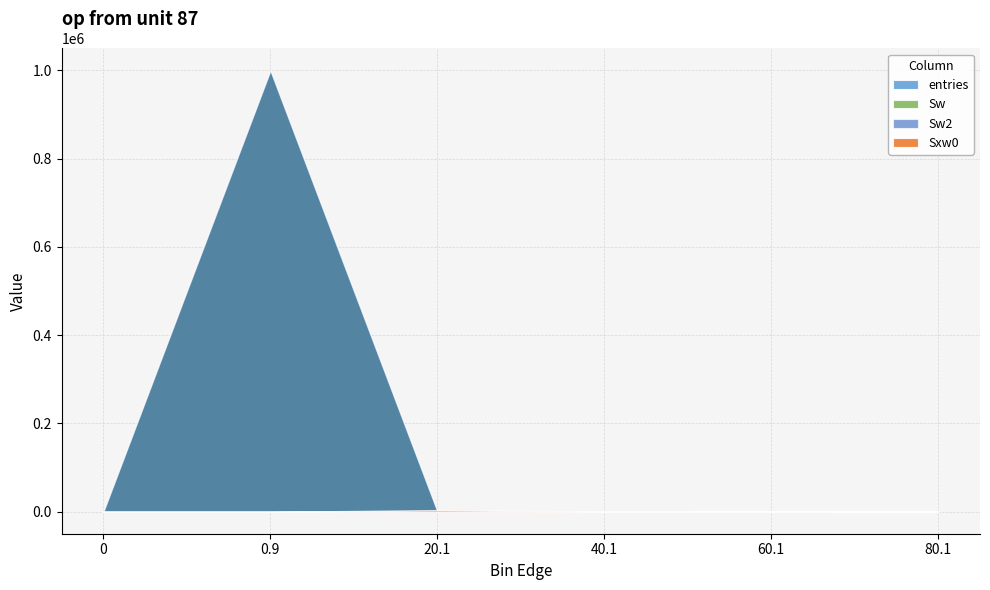

What is the total value across all series at 20.1?

5549